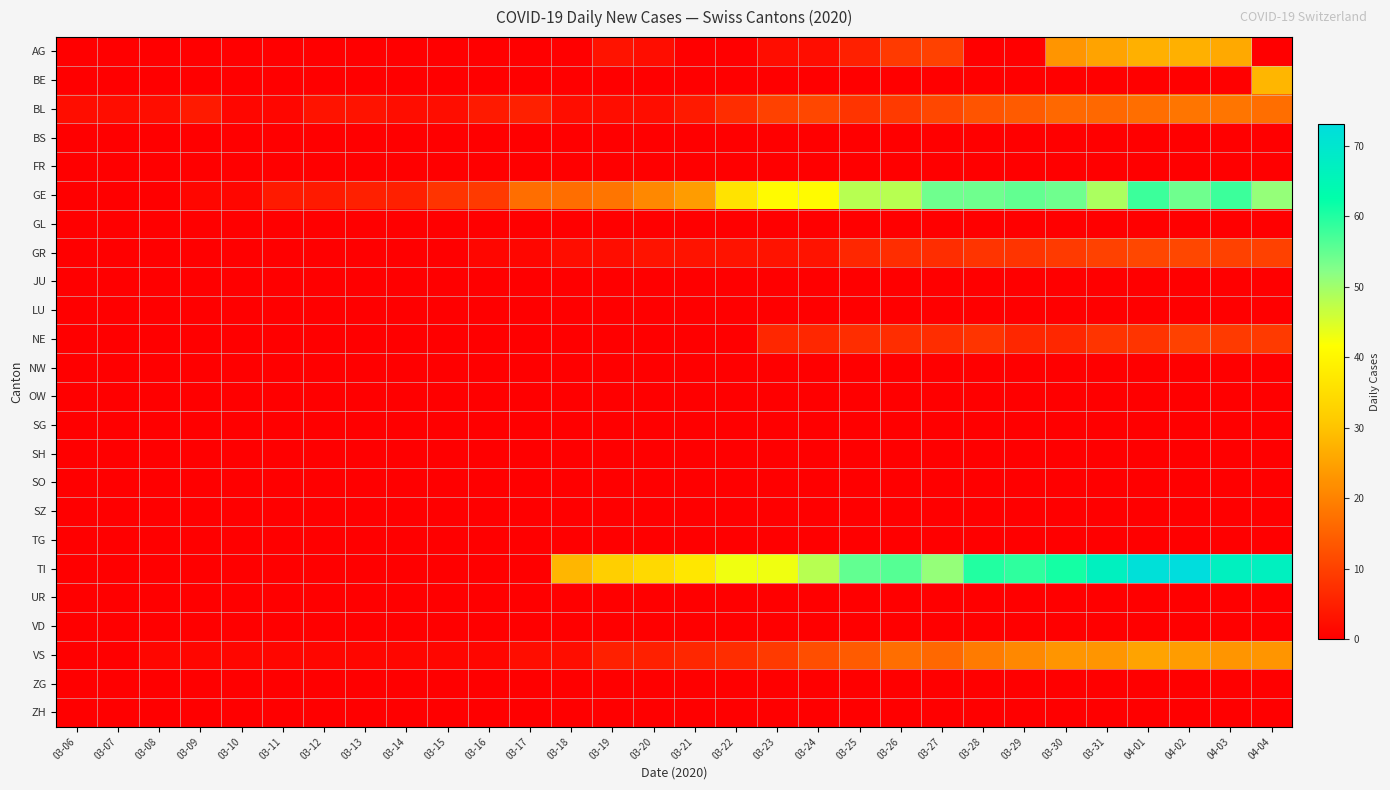

Rank the series at 03-14 from lowest to highest value.

AG, BE, BS, FR, GL, GR, JU, LU, NE, NW, OW, SG, SH, SO, SZ, TG, TI, UR, VD, ZG, ZH, VS, BL, GE